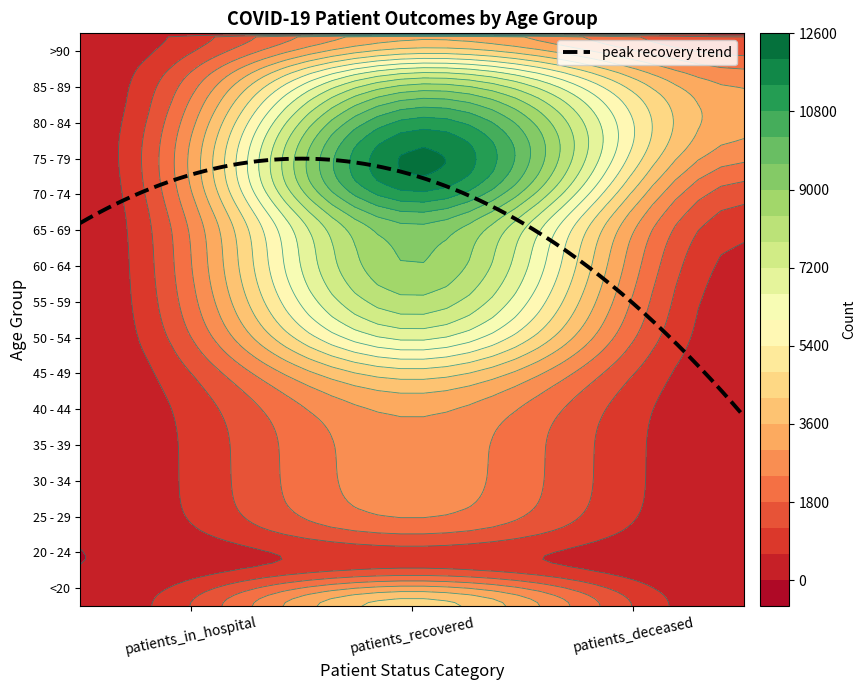

Is it true that patients_in_hospital equals 98 at 8?

False